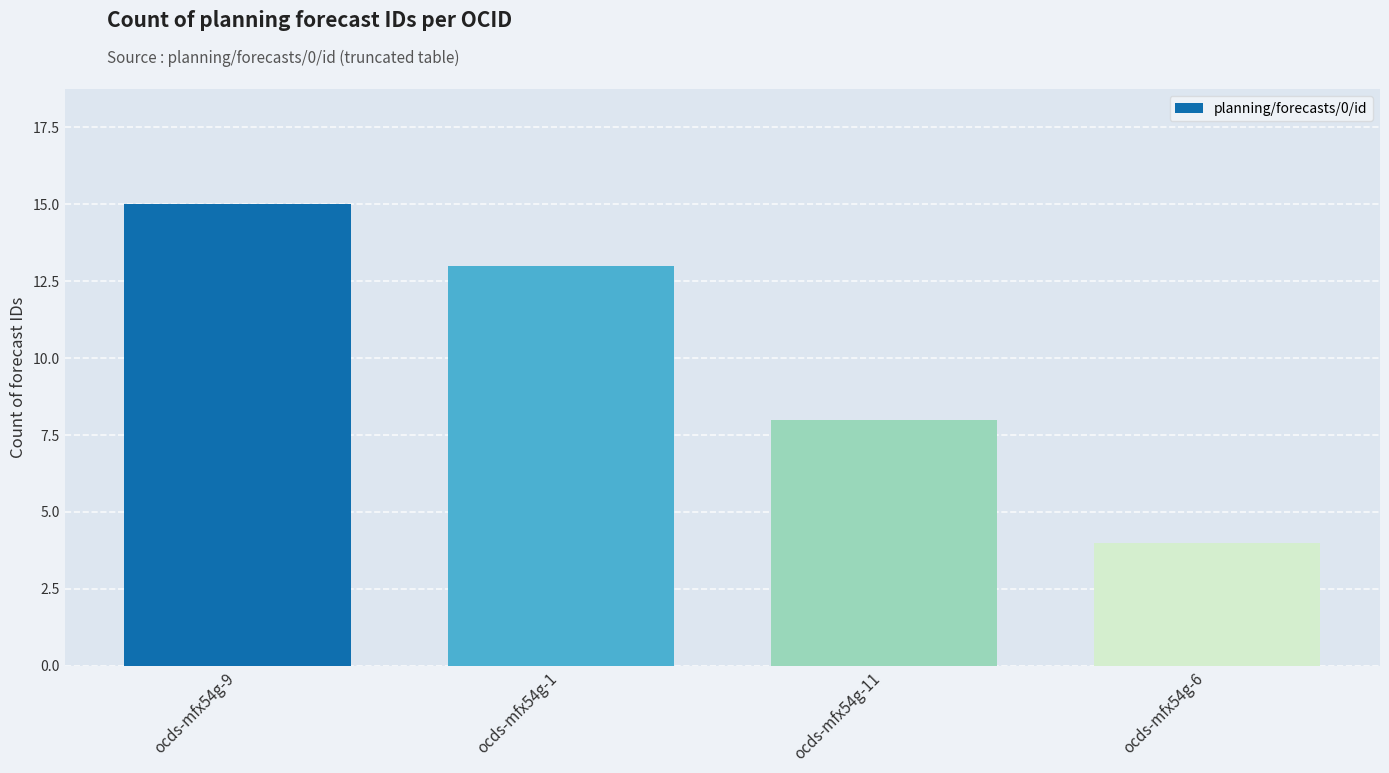

Reading left to right, what are all the values shown in this chart?

15	13	8	4